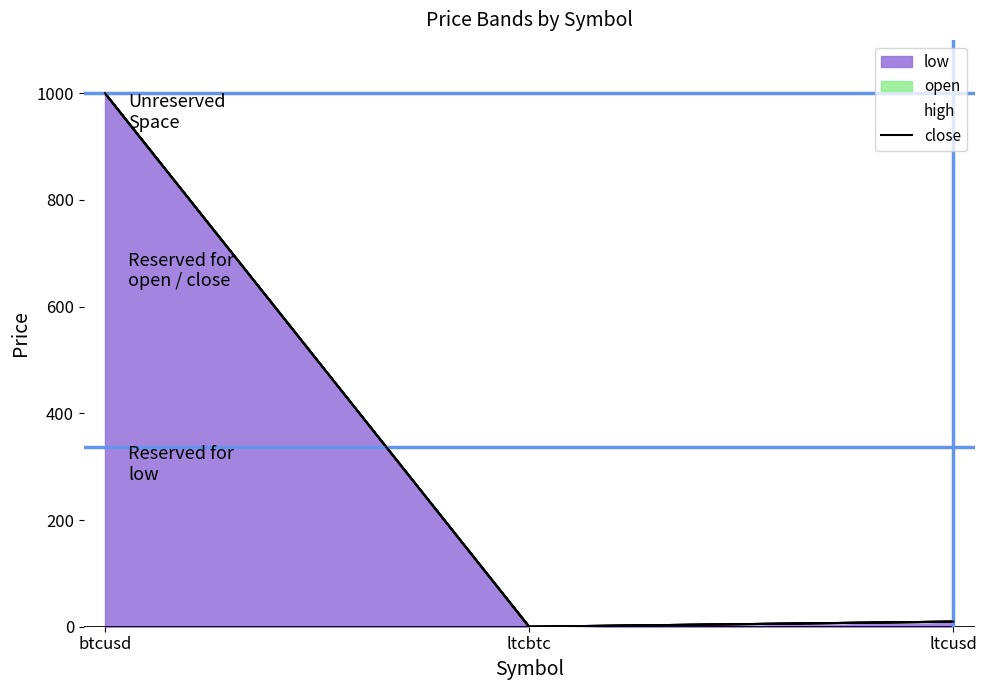

Reading right to left, what are all the values shown in this chart?

9.6	0.0	1000.0